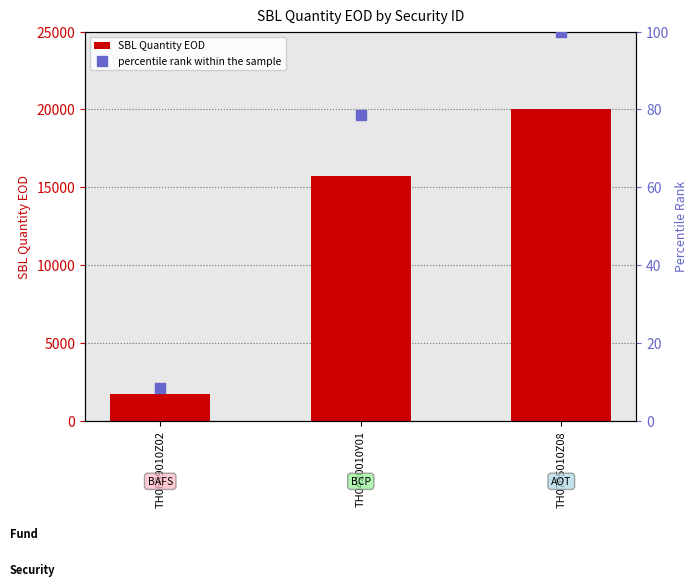

Which series reaches the minimum Y coordinate?

percentile rank within the sample